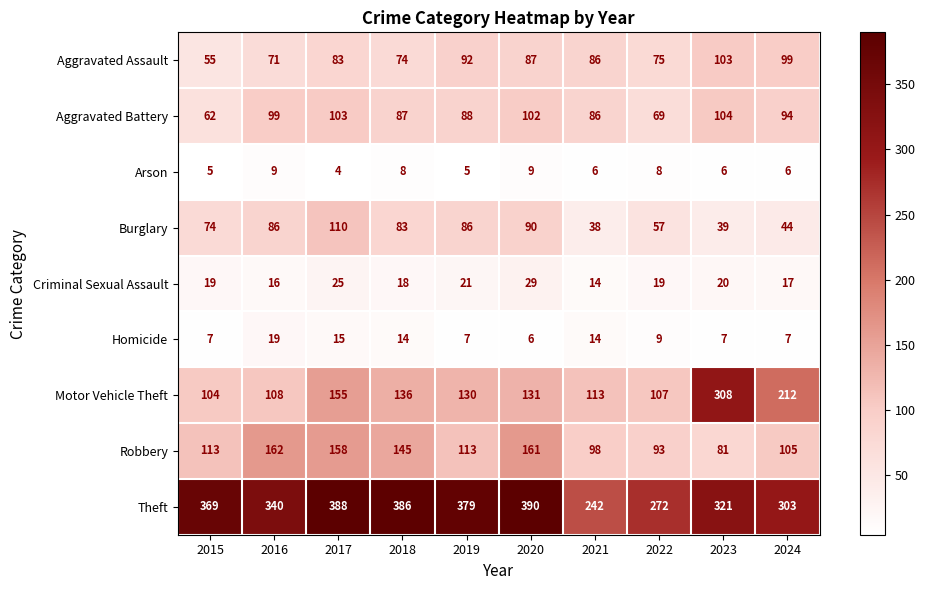

What is the spread (max minus min) of values at 2019?

374